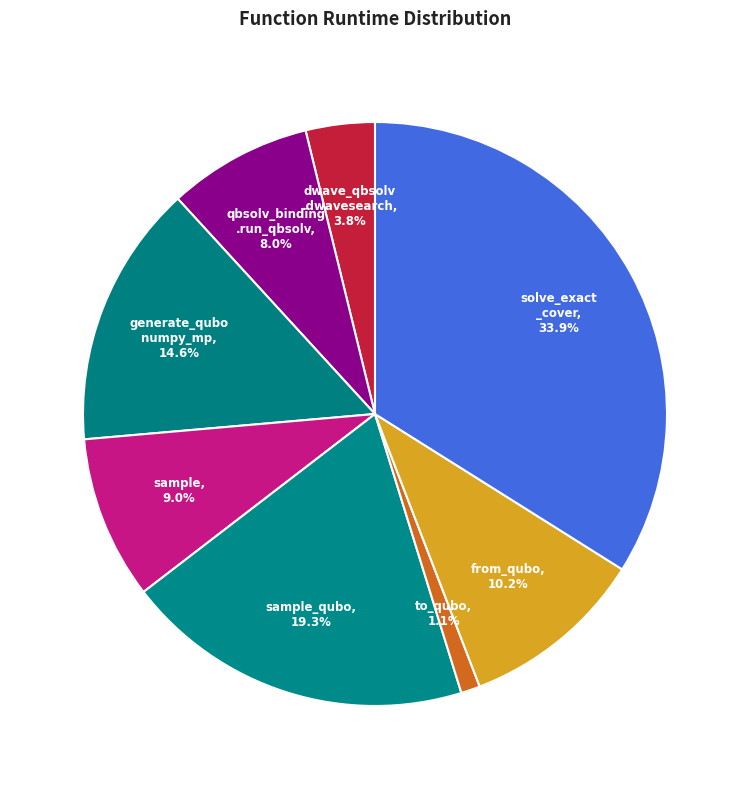

Is there any slice that represents more than half of the pie?

No